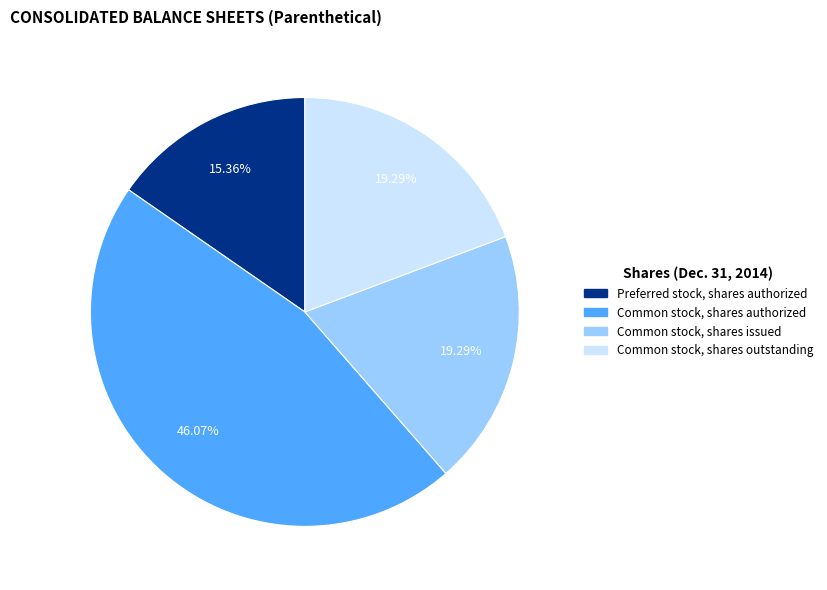

Count the number of slices in the pie.

4